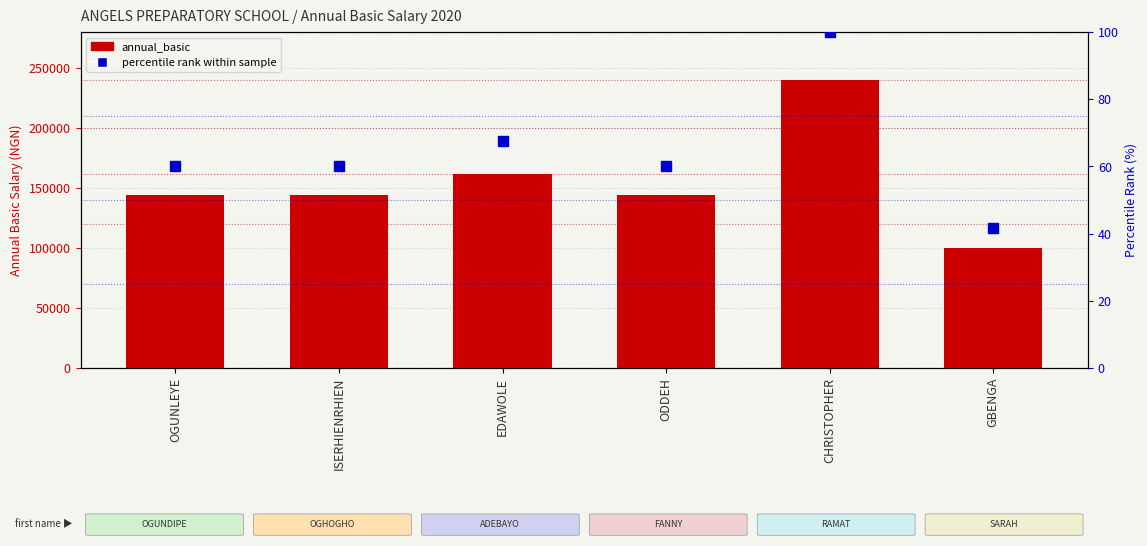

What position from the right is OGUNLEYE?

6